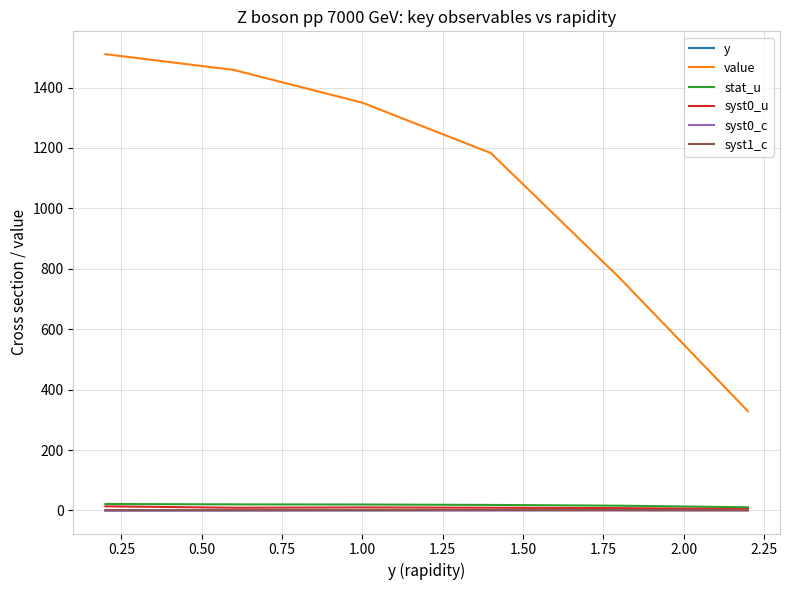

Does the chart have visible grid lines?

Yes